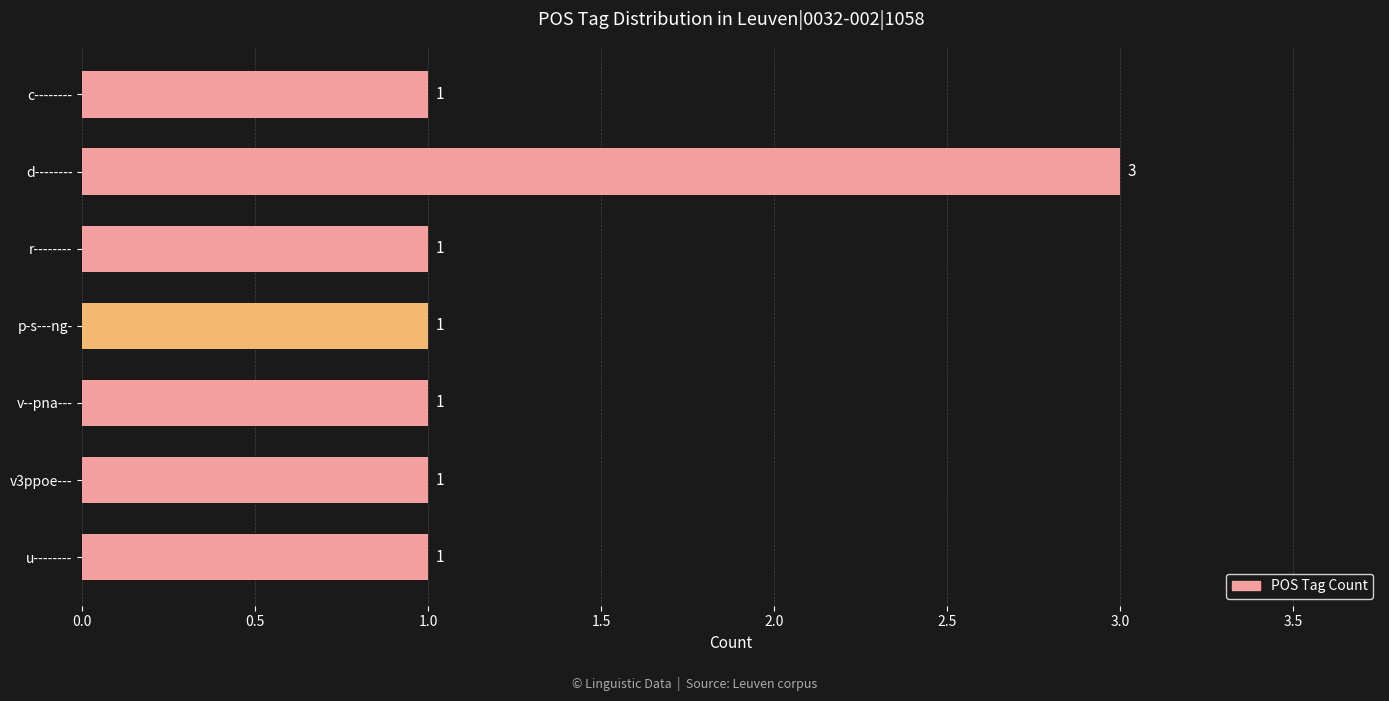

Reading top to bottom, what are all the values shown in this chart?

1	3	1	1	1	1	1